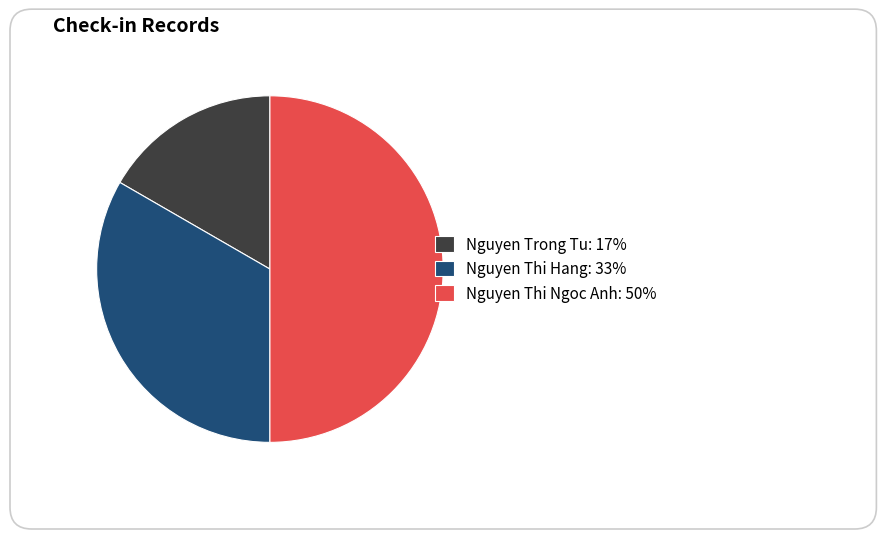

Is Nguyen Thi Ngoc Anh the majority of the pie?

No